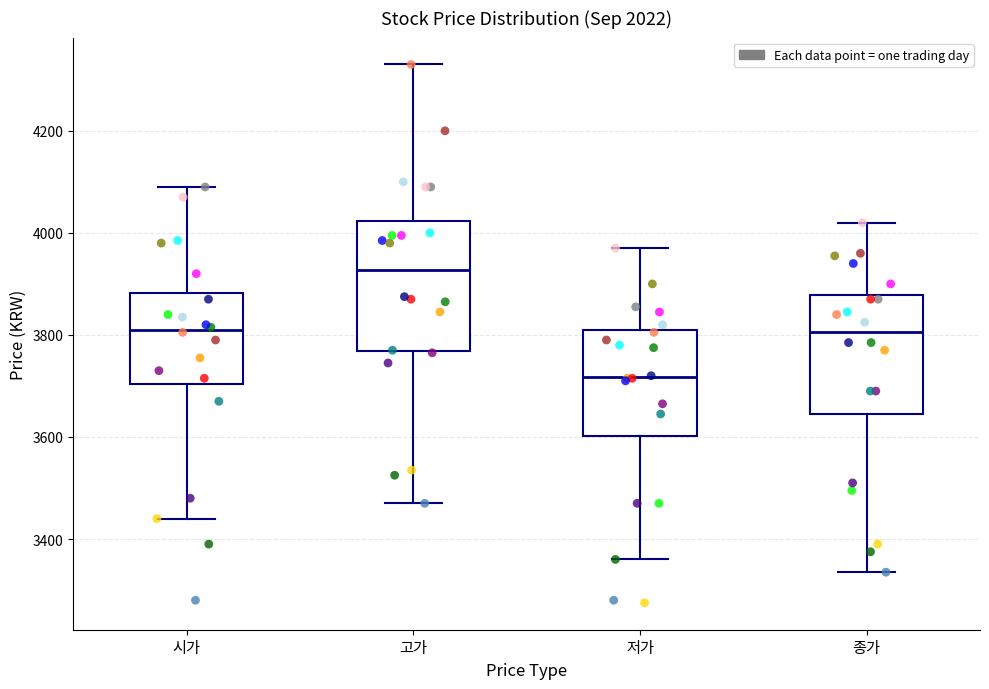

Which box has the lowest median line?

저가